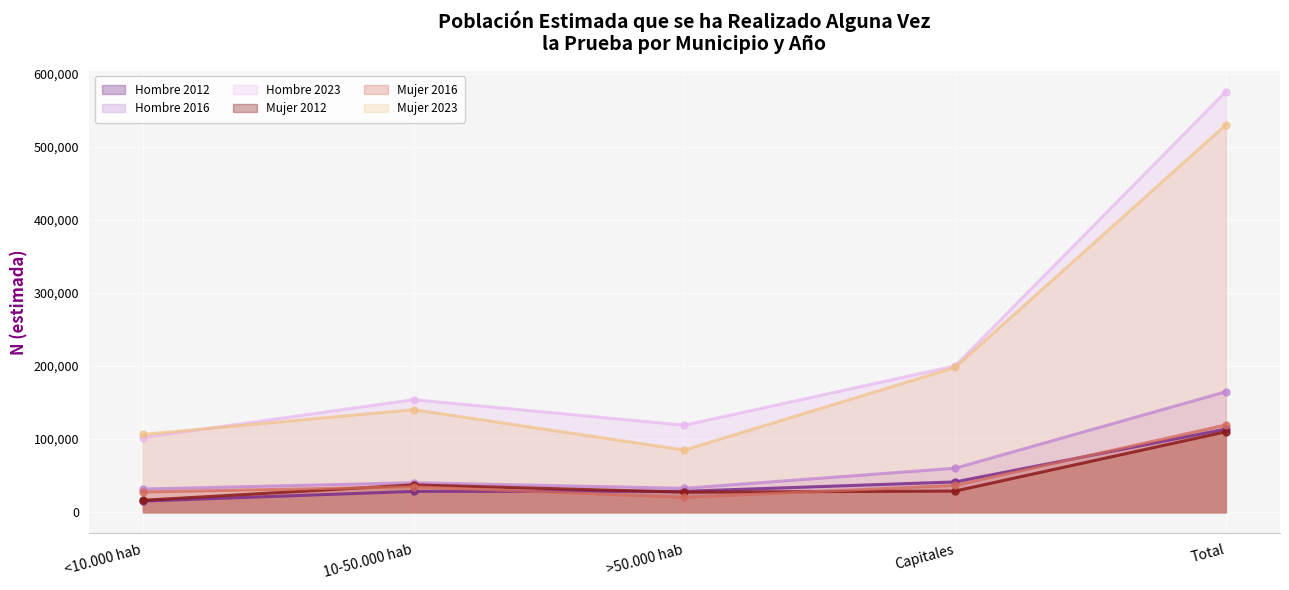

How many data points in Mujer 2023 are less than 140333?

2